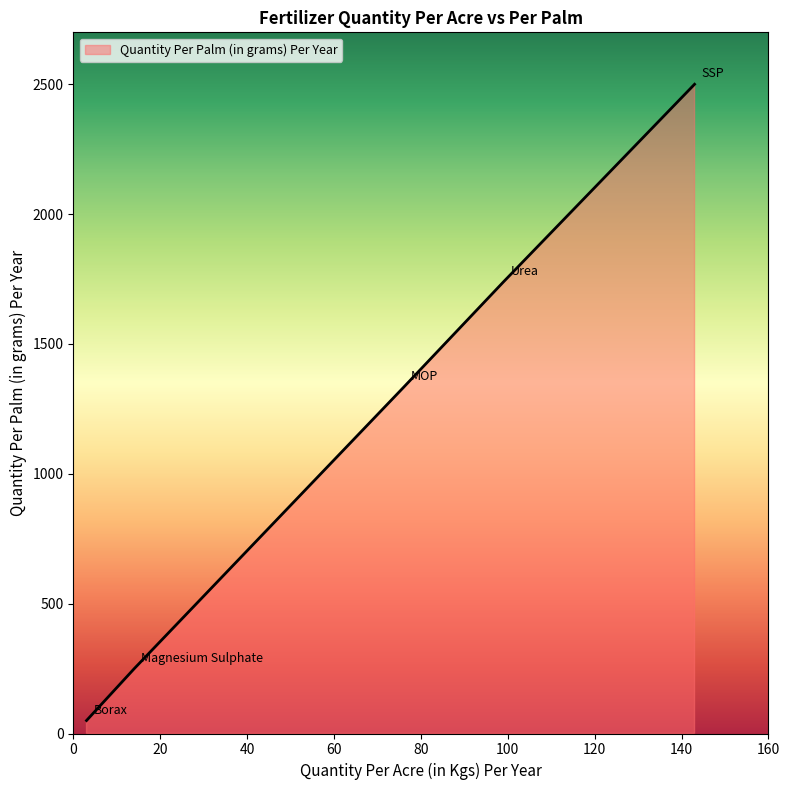

How many lines are shown in the chart?

1